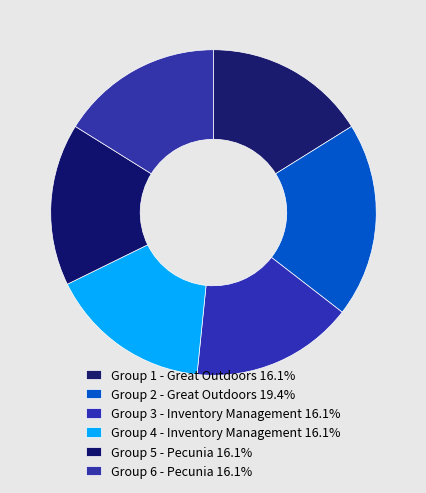

Which slice is the smallest?

Group 1 - Great Outdoors